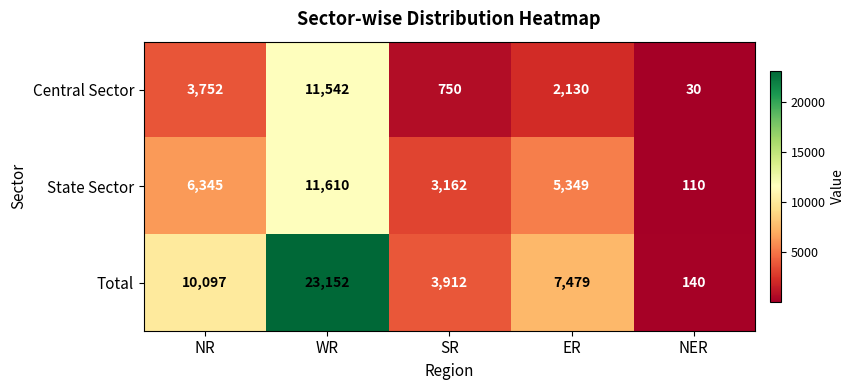

What is the difference between the highest and lowest values at WR?

11610